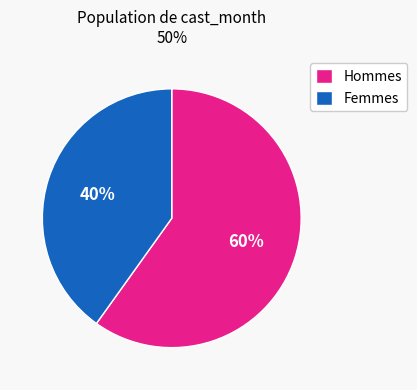

To the nearest percent, what percentage of the pie is Femmes?

40%